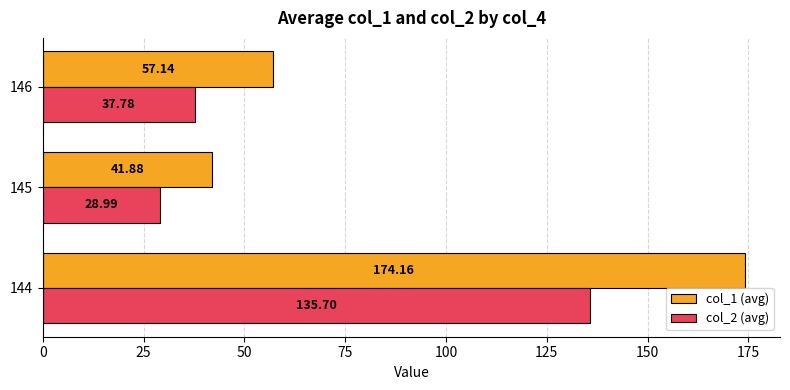

List the labels in order of col_2 (avg) value, largest first.

144, 146, 145